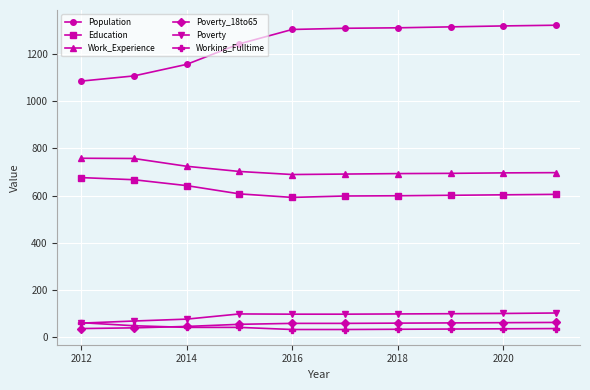

What is the value of the Population point at the 9th from the left?

1319